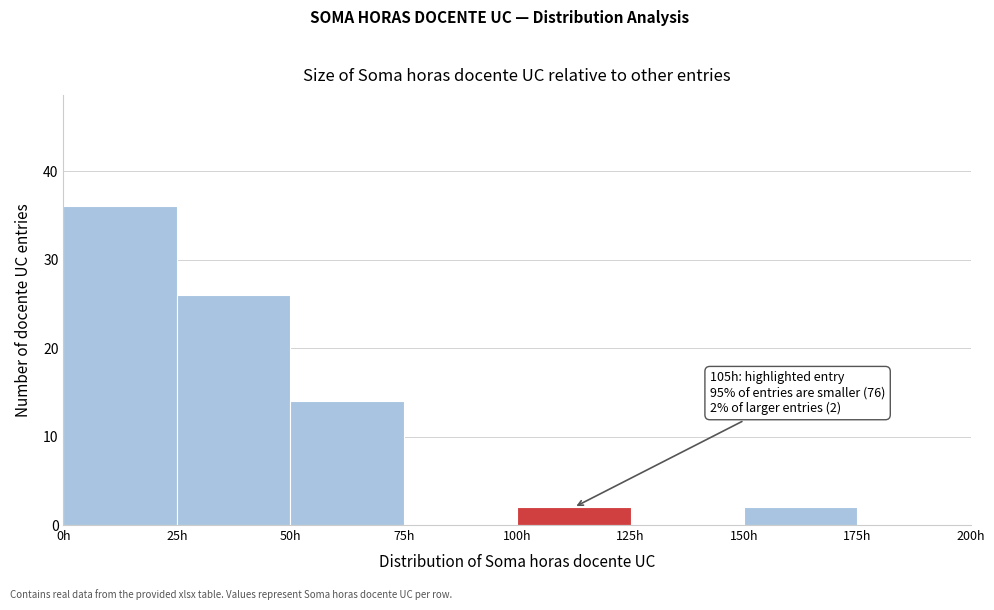

Which range on the x-axis has the tallest bar?

0 to 25